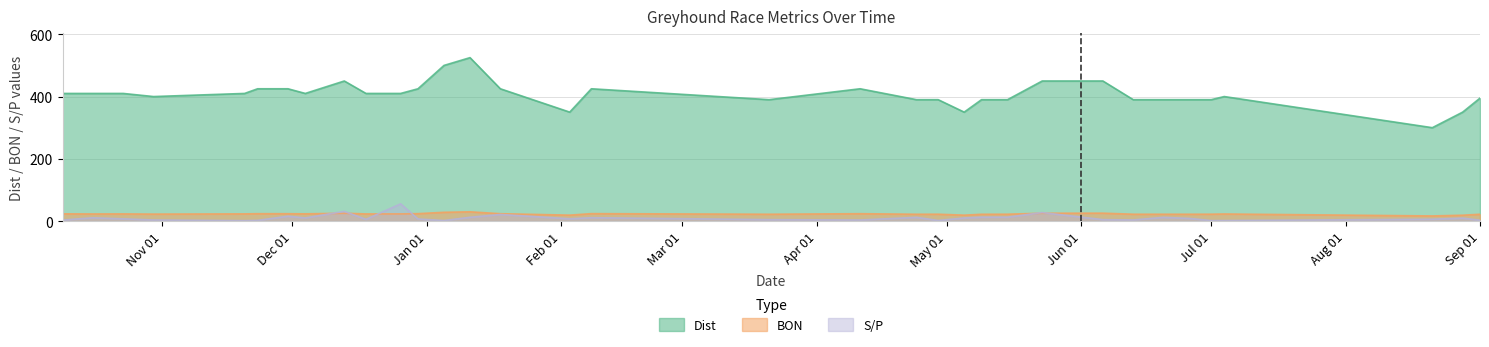

Which series has the largest total across all categories?

Dist